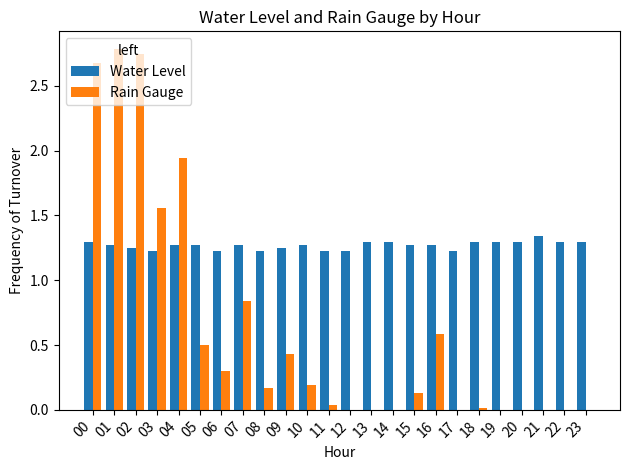

The value of Water Level at 03 is 1.2. True or false?

True